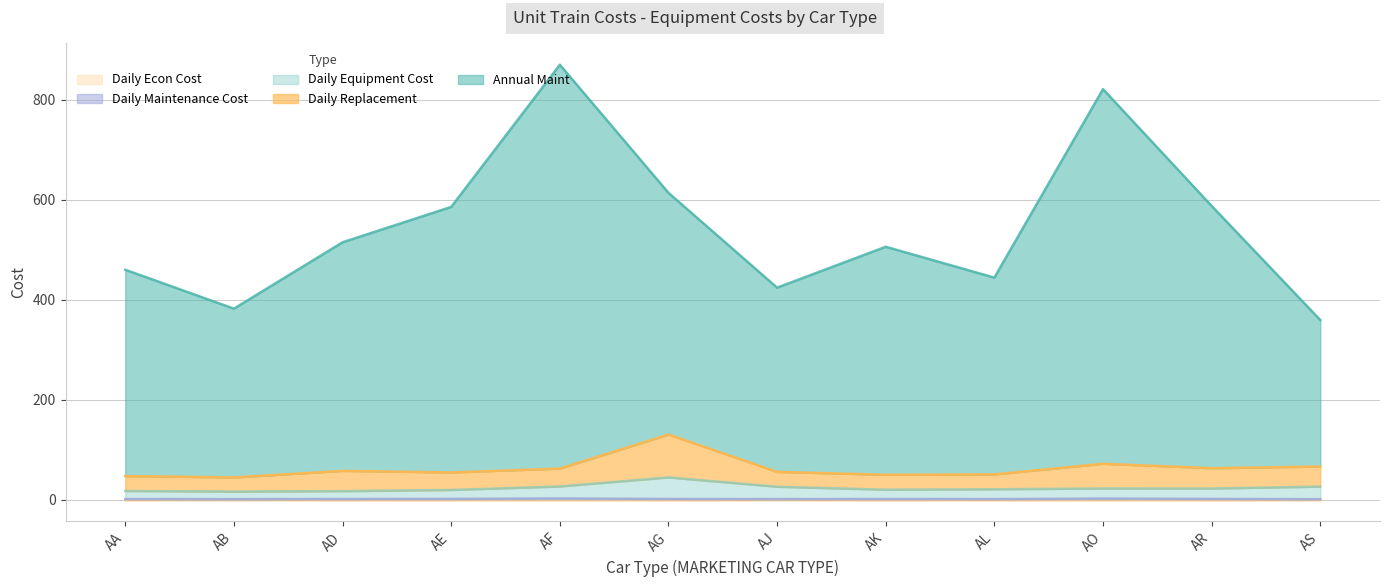

Does the chart display data point markers on the line(s)?

No